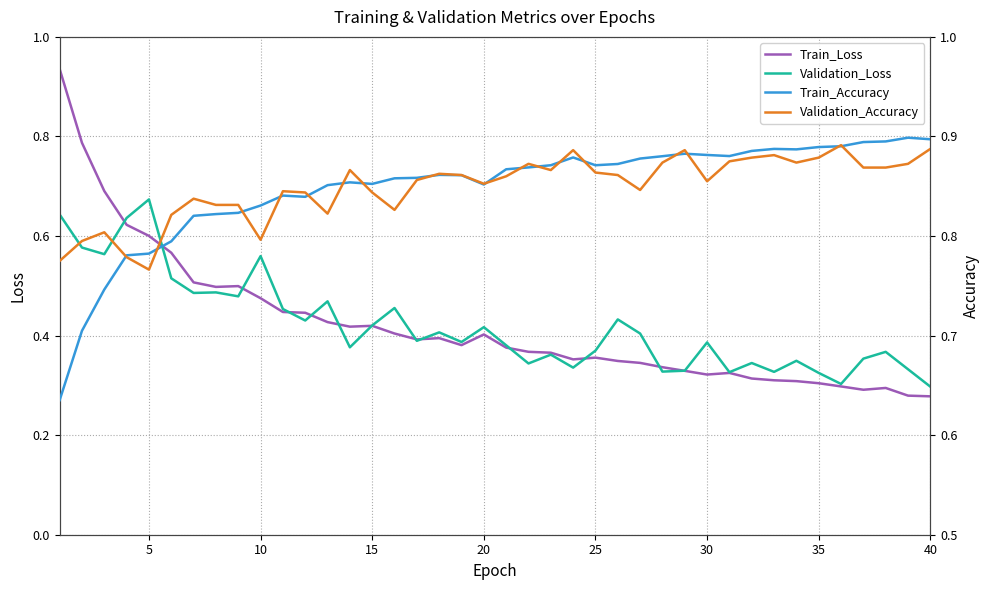

What are all the series names shown in the legend?

Train_Loss, Validation_Loss, Train_Accuracy, Validation_Accuracy